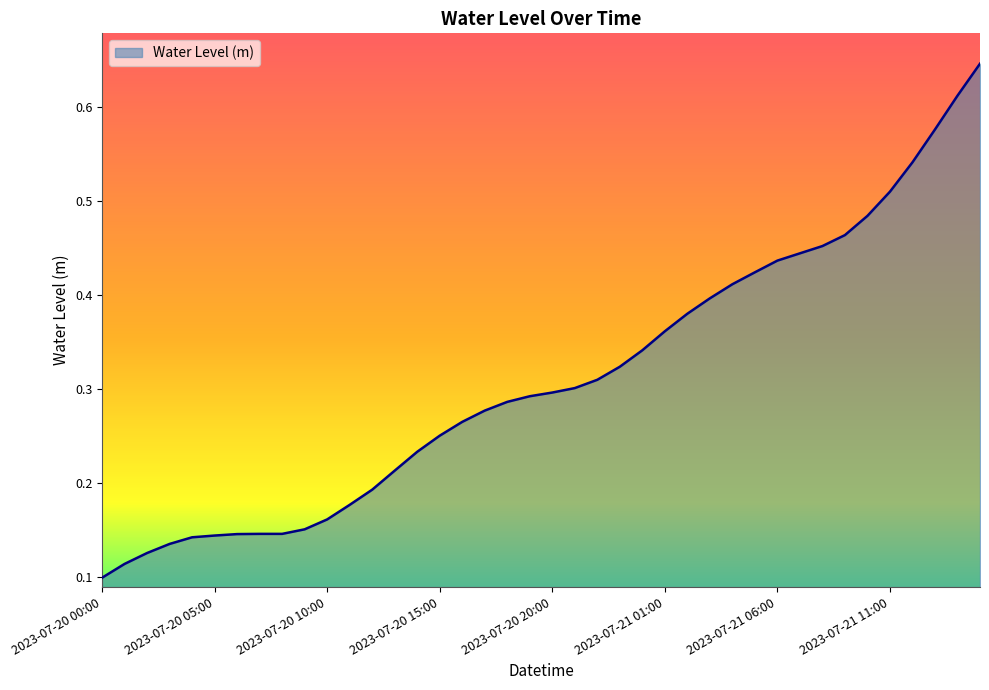

Reading left to right, extract all data points from this chart.

2023-07-20 00:00=0.1	2023-07-20 01:00=0.1	2023-07-20 02:00=0.1	2023-07-20 03:00=0.1	2023-07-20 04:00=0.1	2023-07-20 05:00=0.1	2023-07-20 06:00=0.1	2023-07-20 07:00=0.1	2023-07-20 08:00=0.1	2023-07-20 09:00=0.2	2023-07-20 10:00=0.2	2023-07-20 11:00=0.2	2023-07-20 12:00=0.2	2023-07-20 13:00=0.2	2023-07-20 14:00=0.2	2023-07-20 15:00=0.3	2023-07-20 16:00=0.3	2023-07-20 17:00=0.3	2023-07-20 18:00=0.3	2023-07-20 19:00=0.3	2023-07-20 20:00=0.3	2023-07-20 21:00=0.3	2023-07-20 22:00=0.3	2023-07-20 23:00=0.3	2023-07-21 00:00=0.3	2023-07-21 01:00=0.4	2023-07-21 02:00=0.4	2023-07-21 03:00=0.4	2023-07-21 04:00=0.4	2023-07-21 05:00=0.4	2023-07-21 06:00=0.4	2023-07-21 07:00=0.4	2023-07-21 08:00=0.5	2023-07-21 09:00=0.5	2023-07-21 10:00=0.5	2023-07-21 11:00=0.5	2023-07-21 12:00=0.5	2023-07-21 13:00=0.6	2023-07-21 14:00=0.6	2023-07-21 15:00=0.6